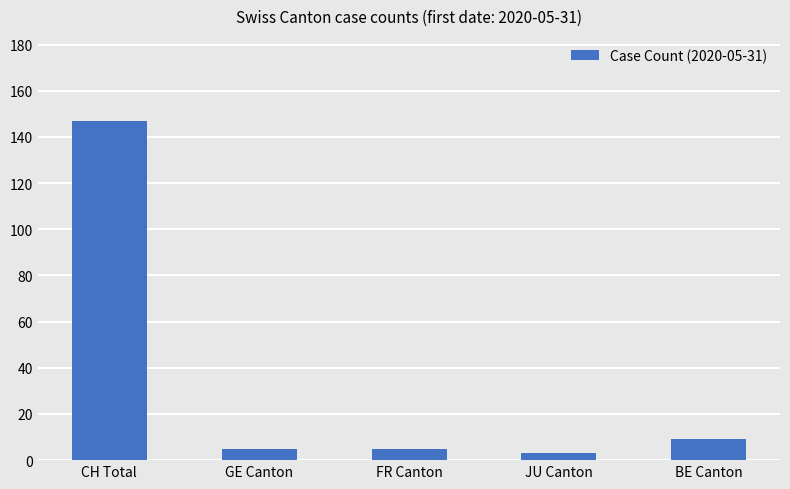

What is the minimum value shown in the chart?

3